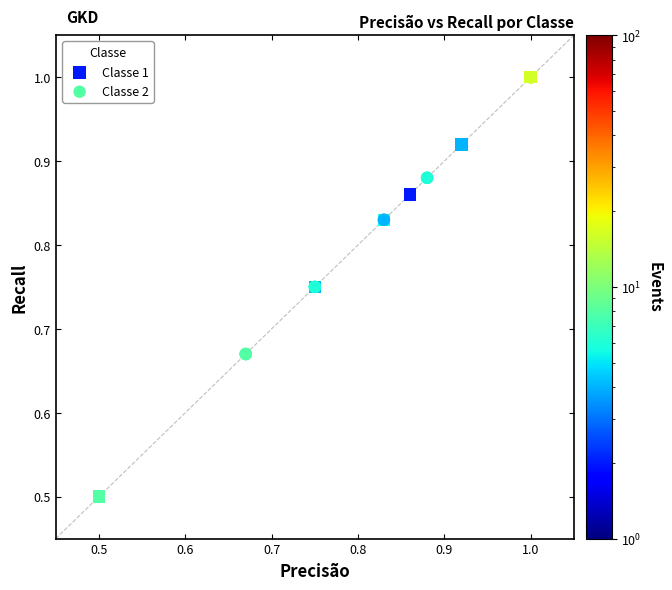

What are all the series names shown in the legend?

Classe 1, Classe 2